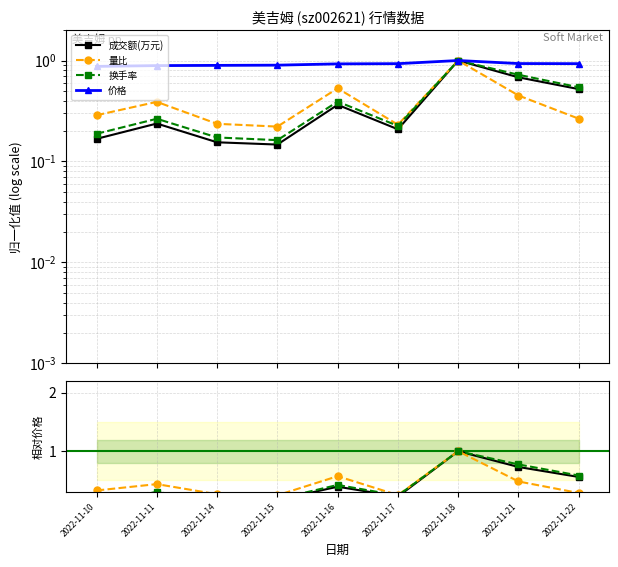

What is the greatest value displayed?

1.0